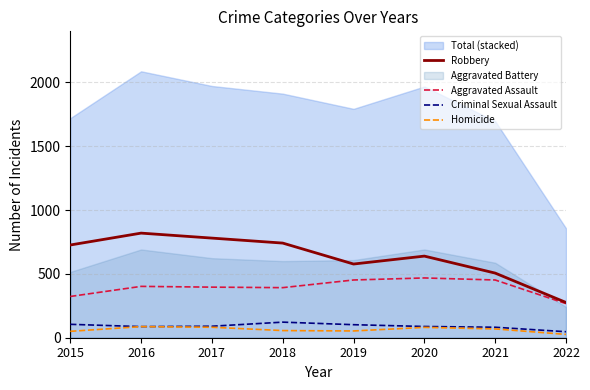

What is the difference between the maximum and second lowest values in the Homicide series?

37